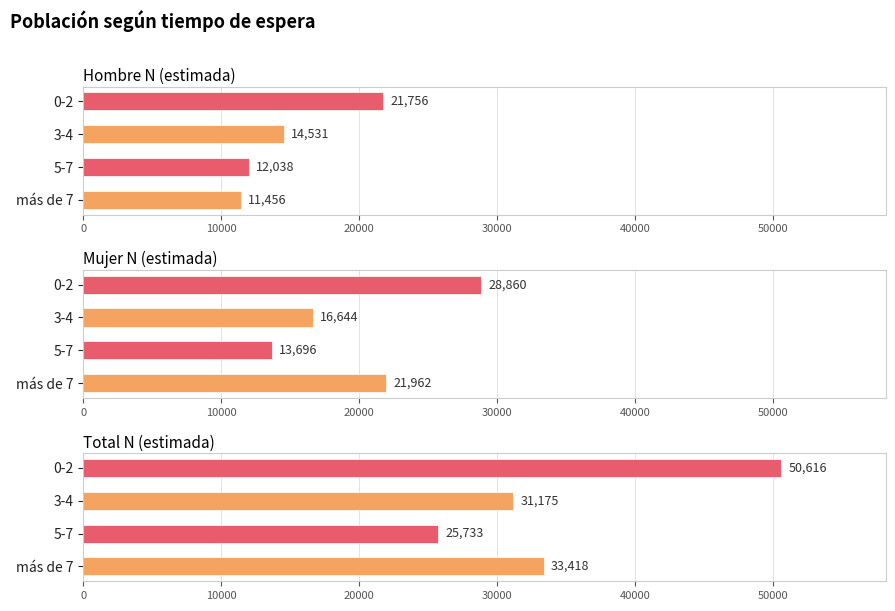

What is the sum of all Hombre N (estimada) values?

59781